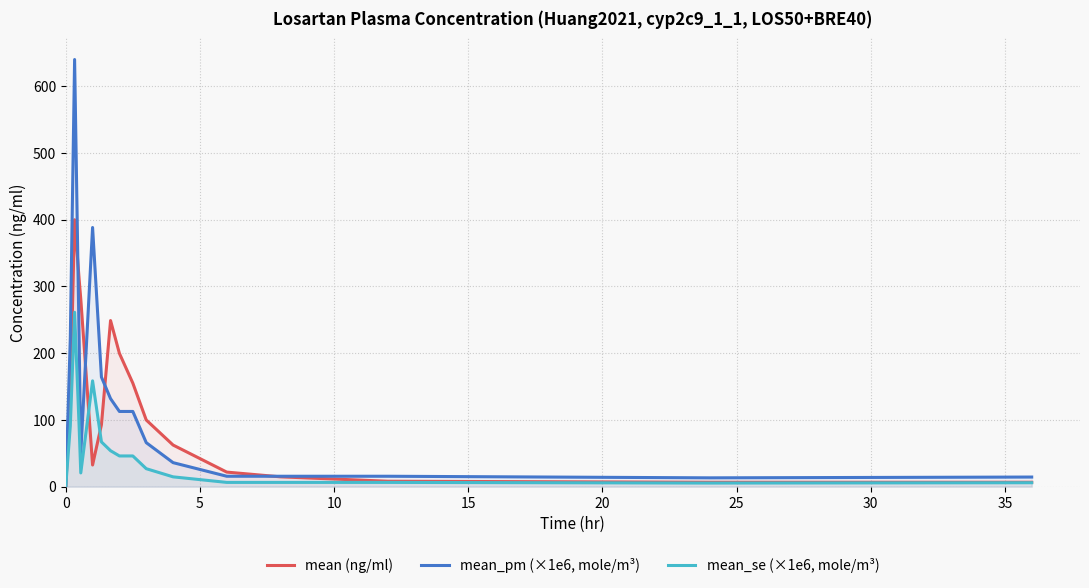

Which series has the widest spread of values?

mean_pm (×1e6, mole/m³)